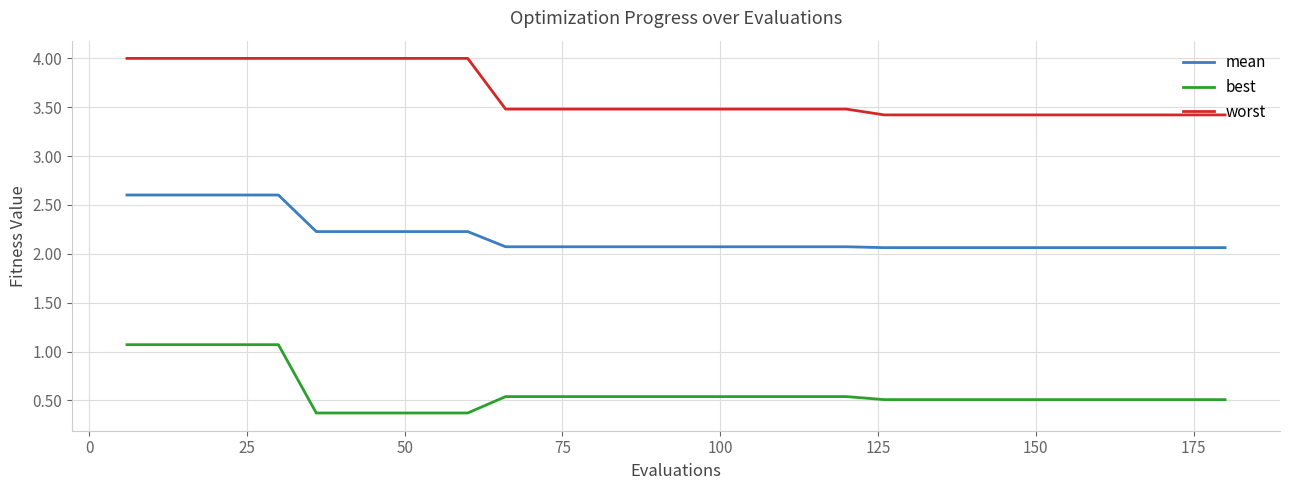

List the series in order of their peak value, lowest first.

best, mean, worst